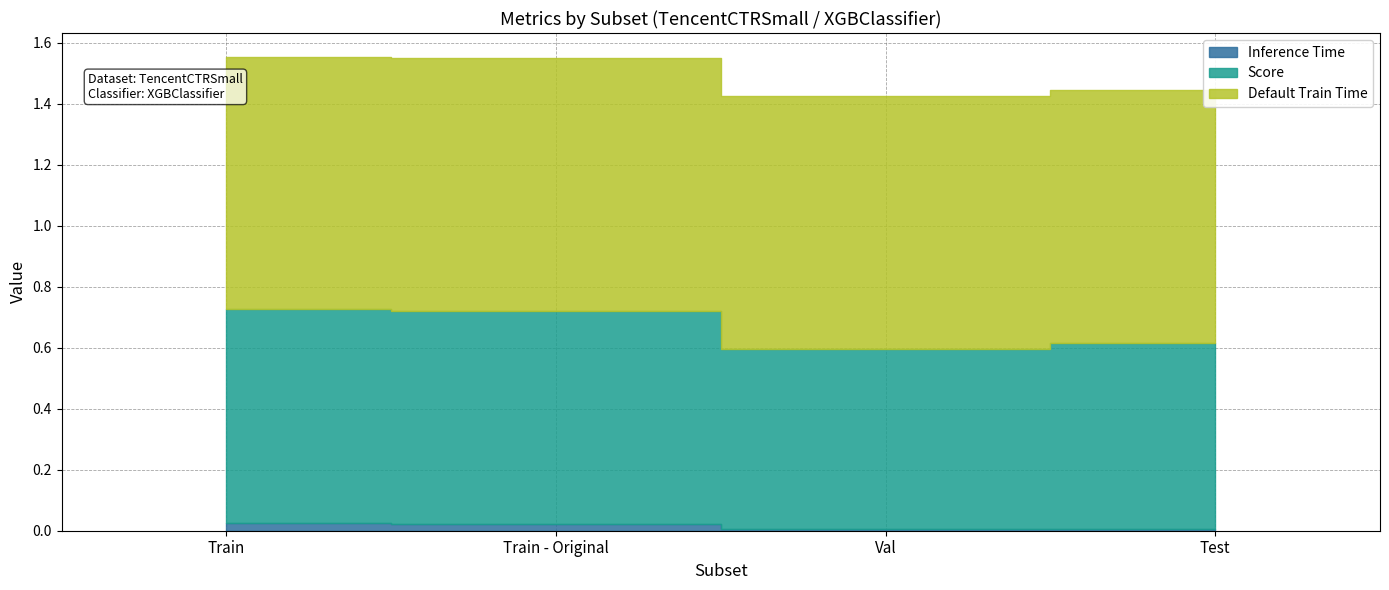

What is the value of the Score point at the 4th from the left?

0.6